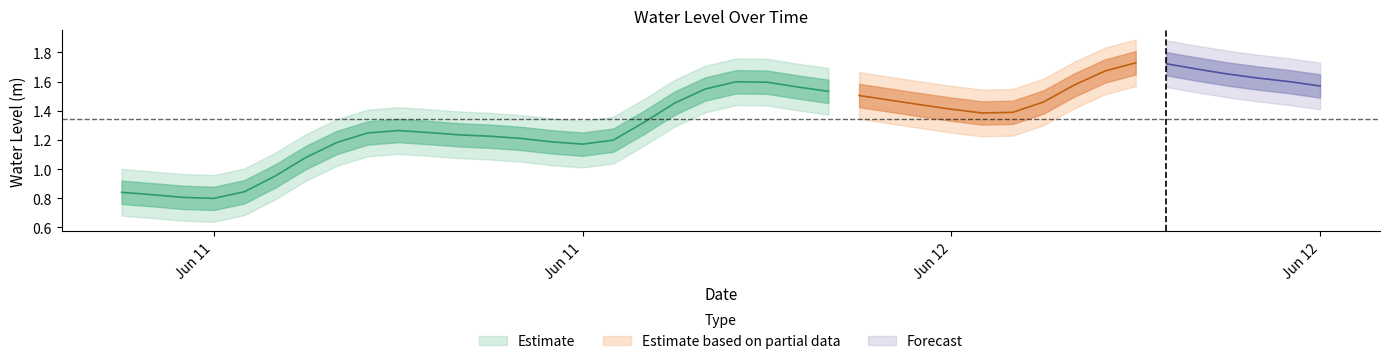

How many points are higher than both their immediate neighbors (excluding endpoints)?

3